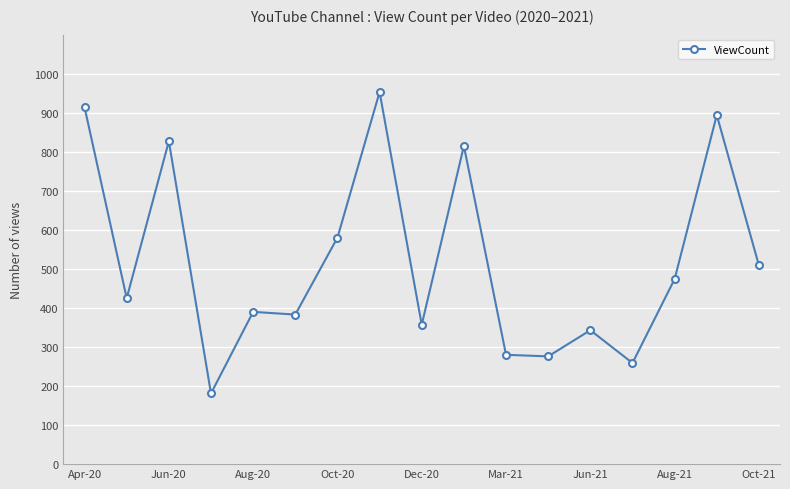

What is the average value?

521